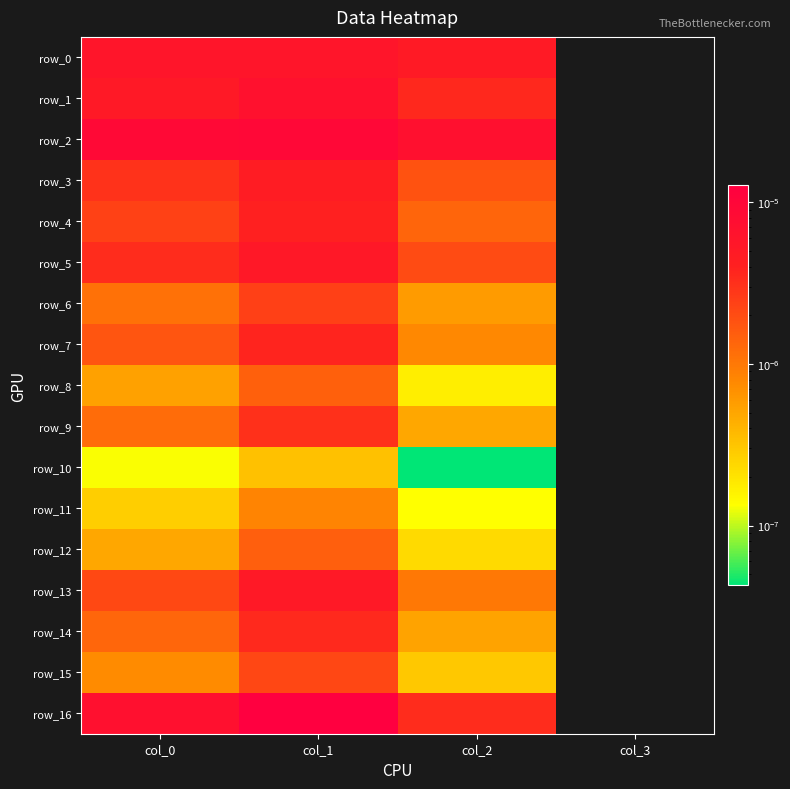

At which label does row_8 reach its peak?

col_1